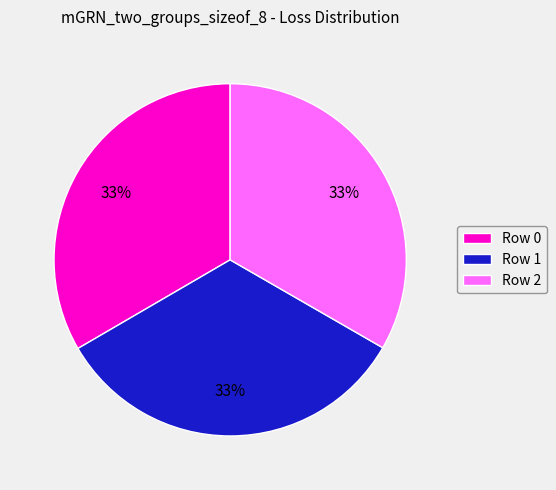

Is it true that Row 0 is 33% of the pie?

True